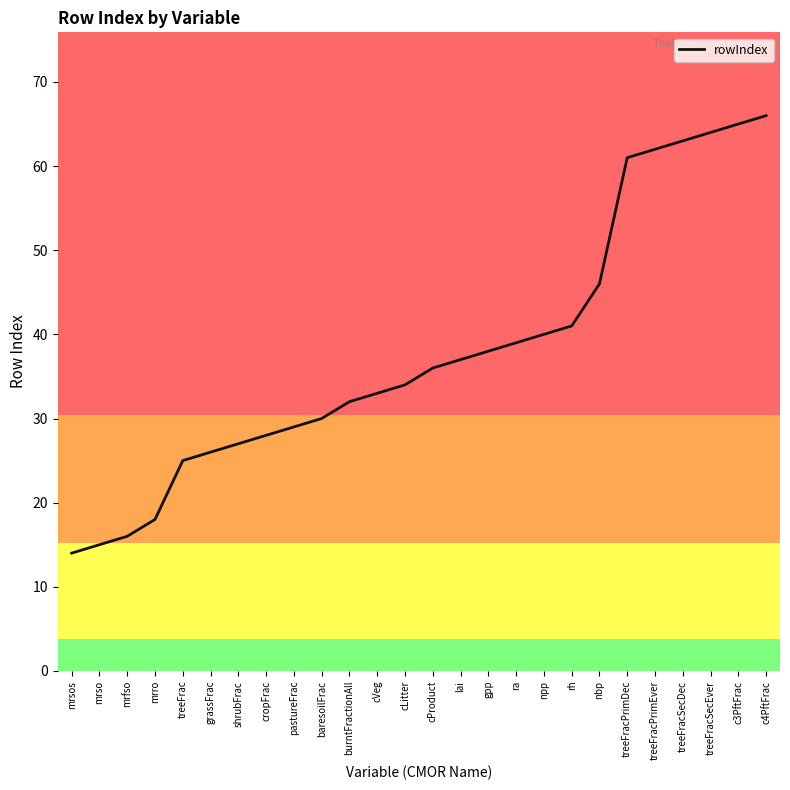

What is the change in value from shrubFrac to rh?

+14